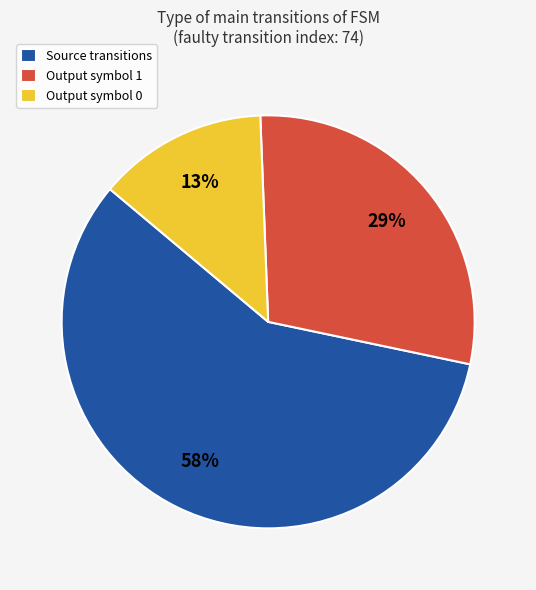

To the nearest percent, what portion does Output symbol 1 represent?

29%